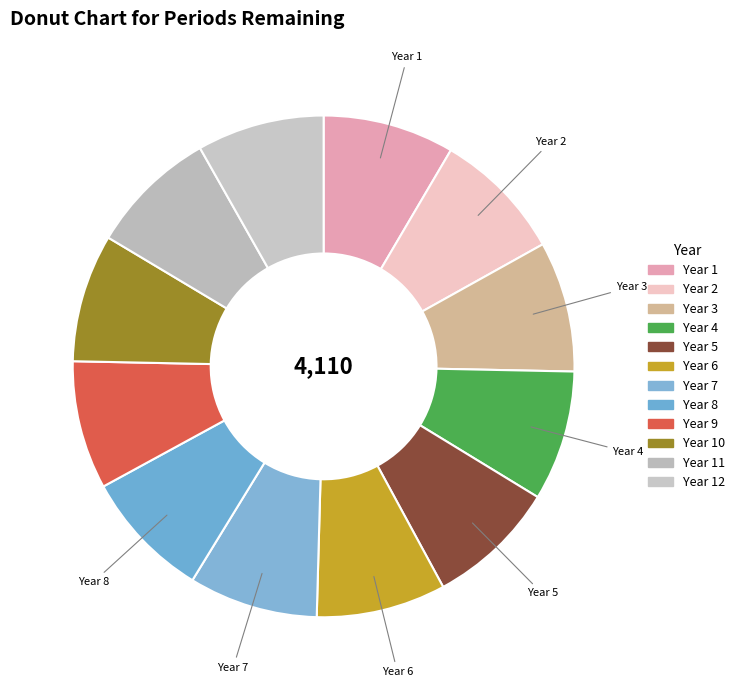

Which category has the smallest portion of the pie?

Year 12